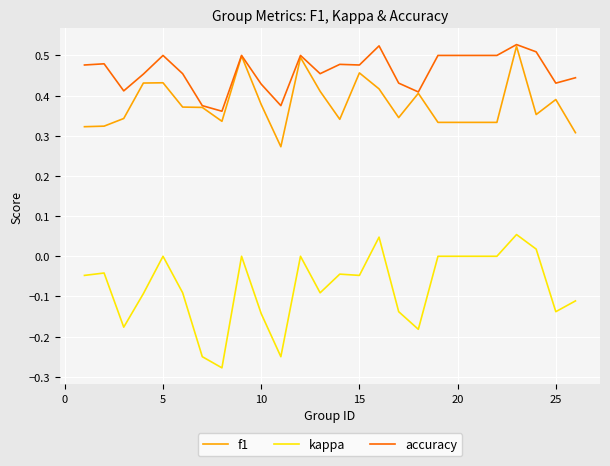

True or false: kappa and f1 cross at least once.

False